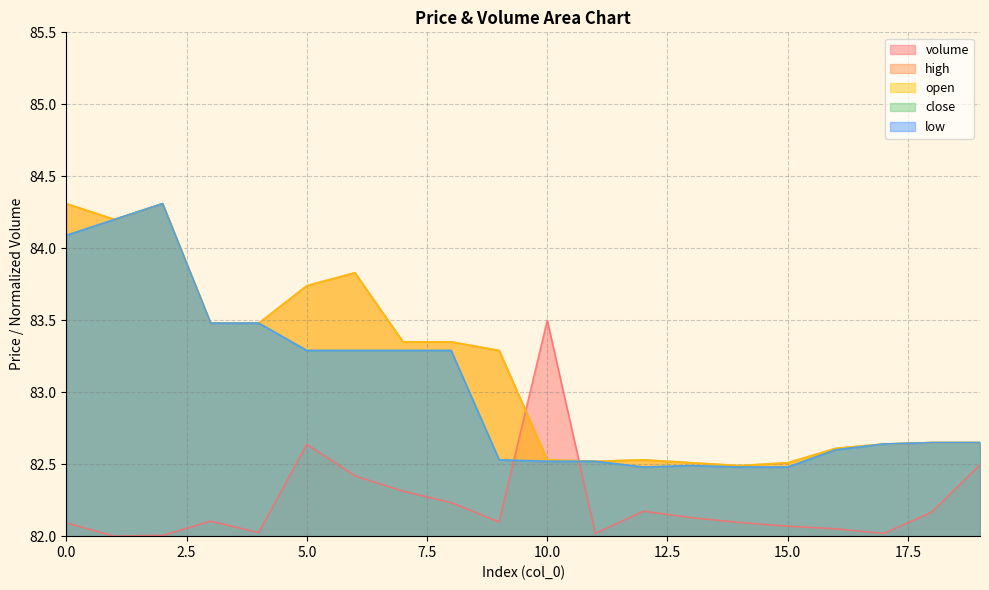

What is the sum of all high values?

1663.0